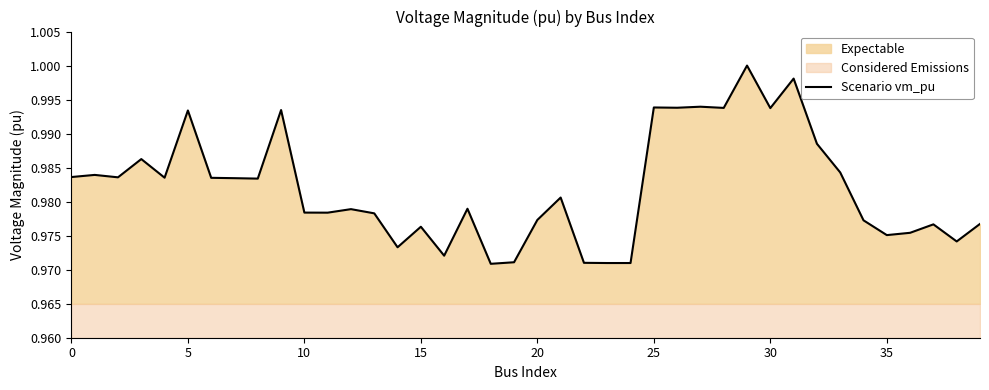

What is the label of the 18th point from the right?

22